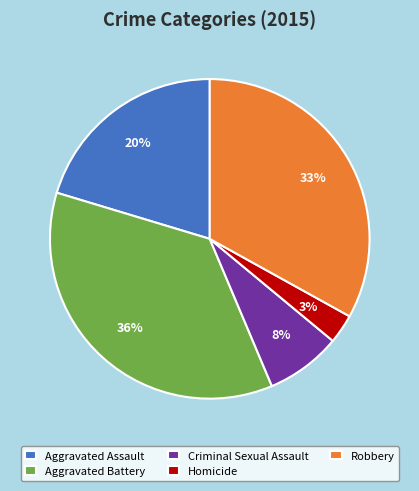

Does Homicide account for over 50% of the chart?

No